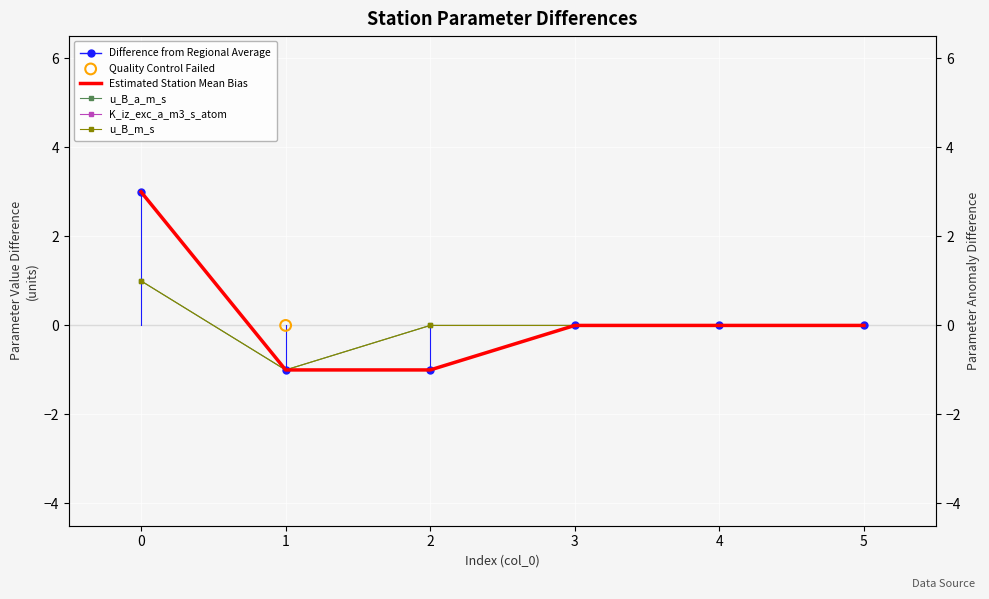

What is the total value across all series at 2?

-3